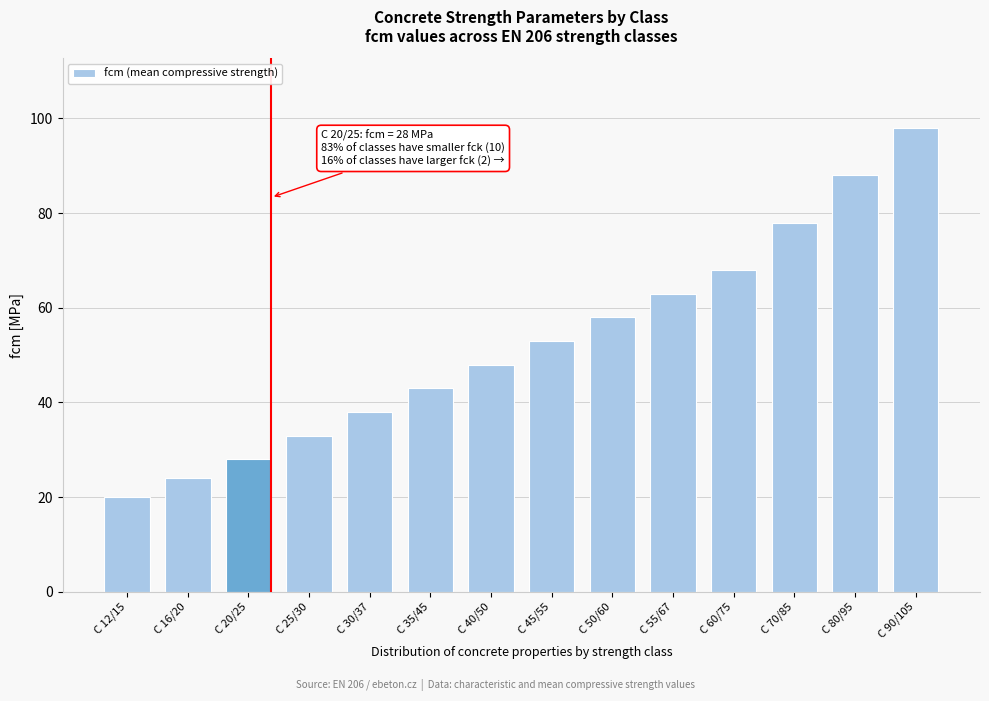

Reading left to right, extract all data points from this chart.

20	24	28	33	38	43	48	53	58	63	68	78	88	98